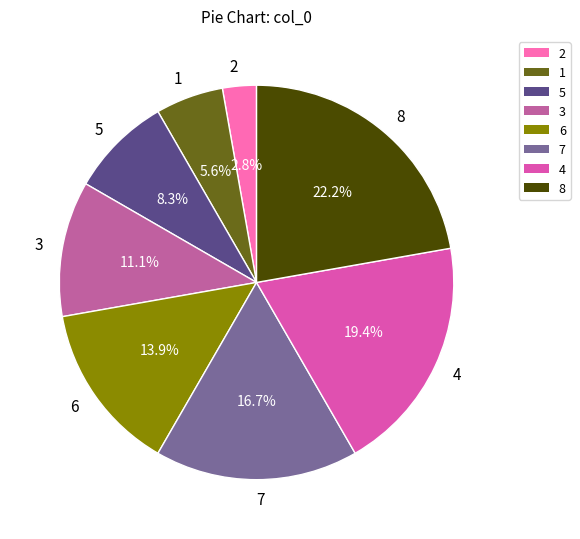

How many segments does this pie chart have?

8